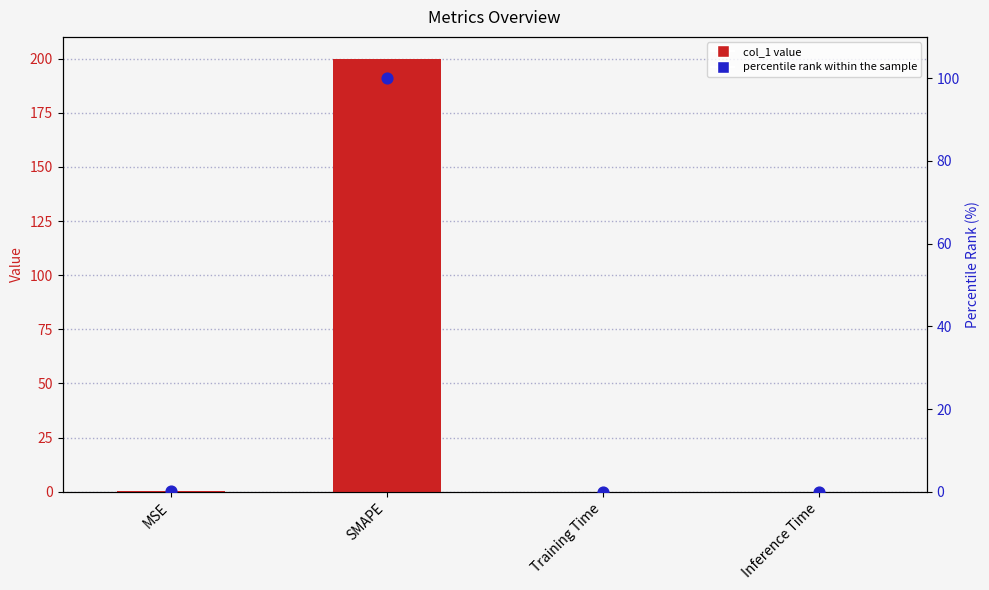

At which category is the sum across all series the highest?

SMAPE